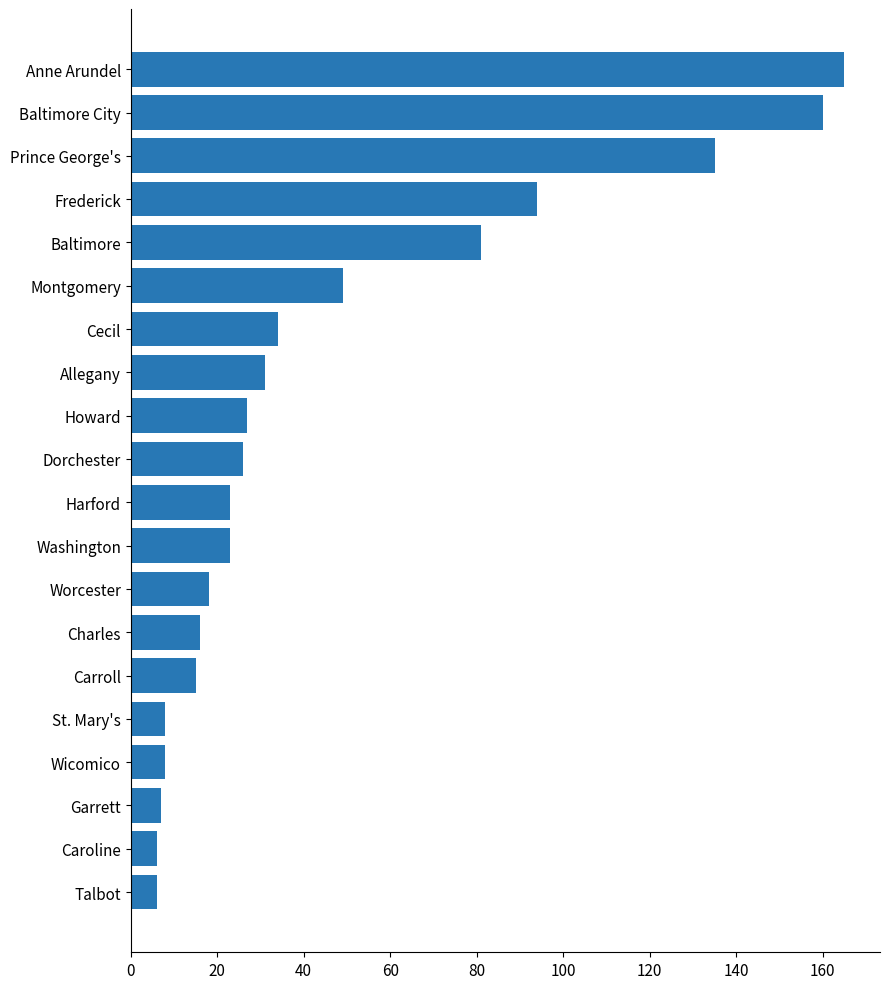

What is the difference between the values at Baltimore City and St. Mary's?

152